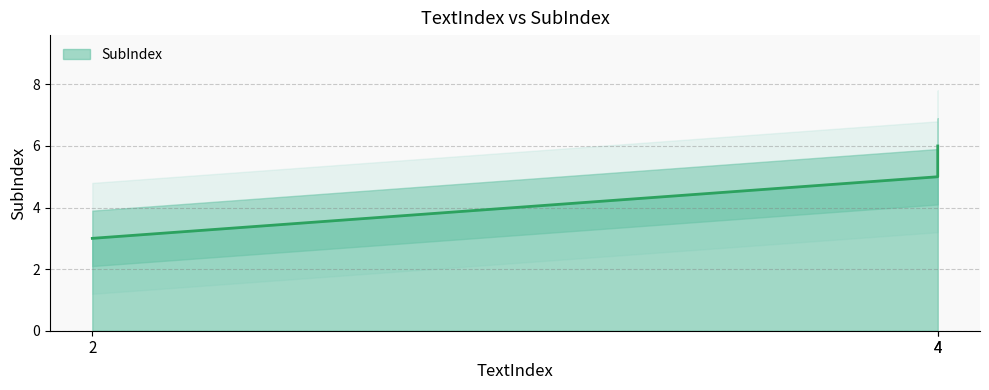

At which category does the chart reach its peak across all series?

4